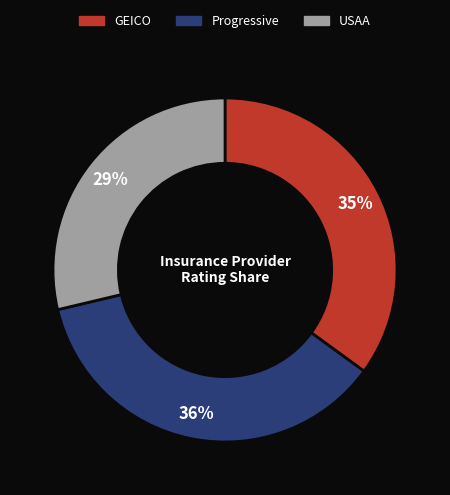

Between USAA and GEICO, which is larger?

GEICO